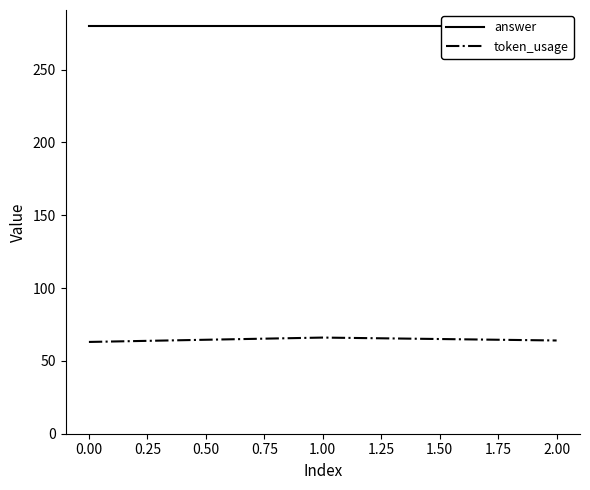

How many values in the token_usage series exceed 64?

1